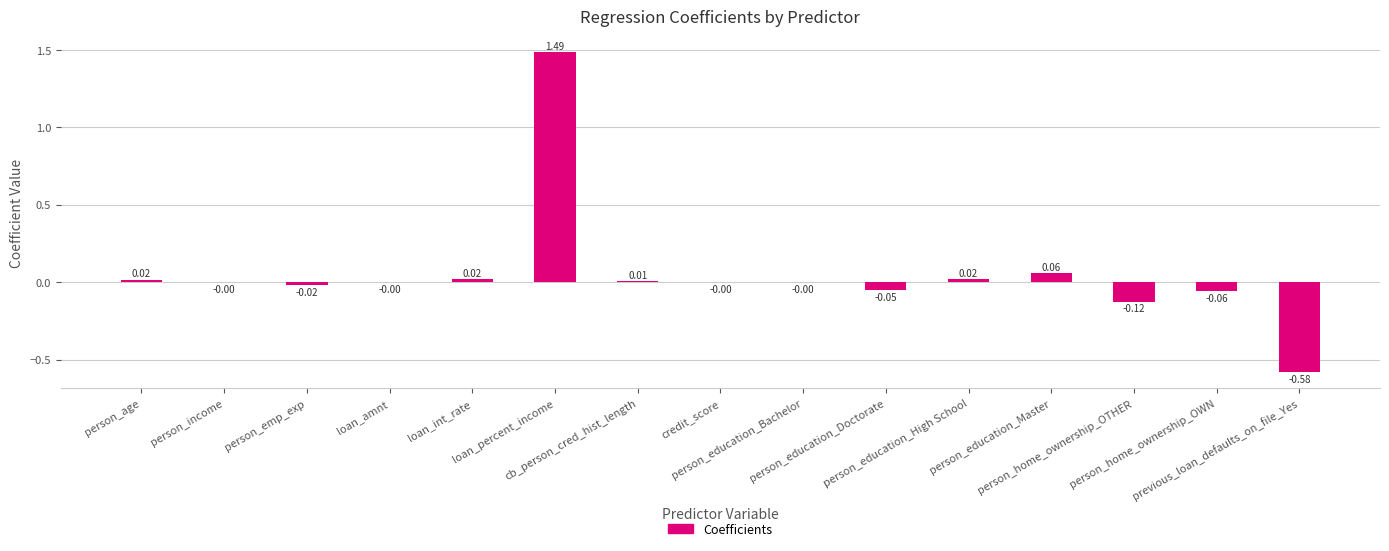

What is the sum of all values?

0.8